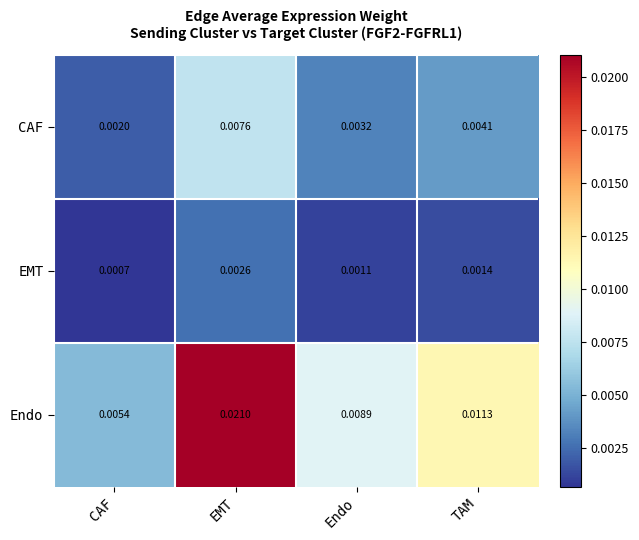

At TAM, list the series in order from smallest to largest.

EMT, CAF, Endo